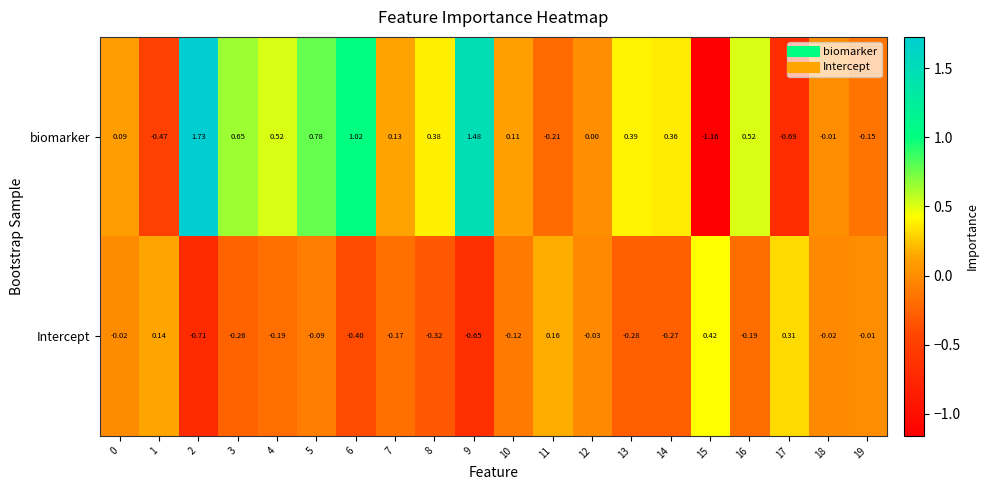

Which label corresponds to the smallest value in the chart?

15